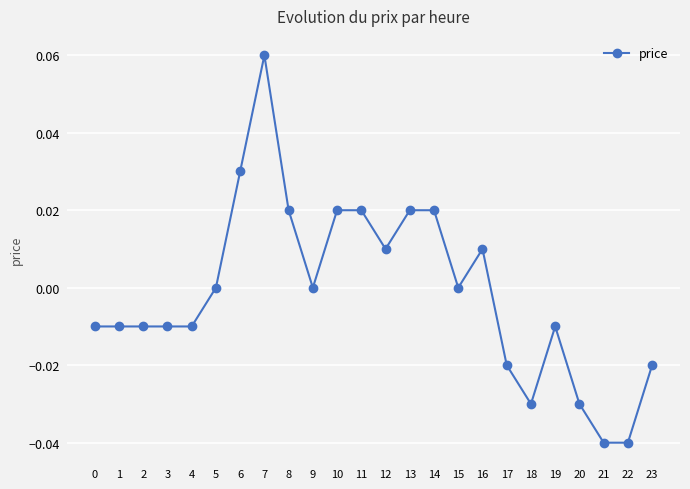

How many data points does each series have?

24